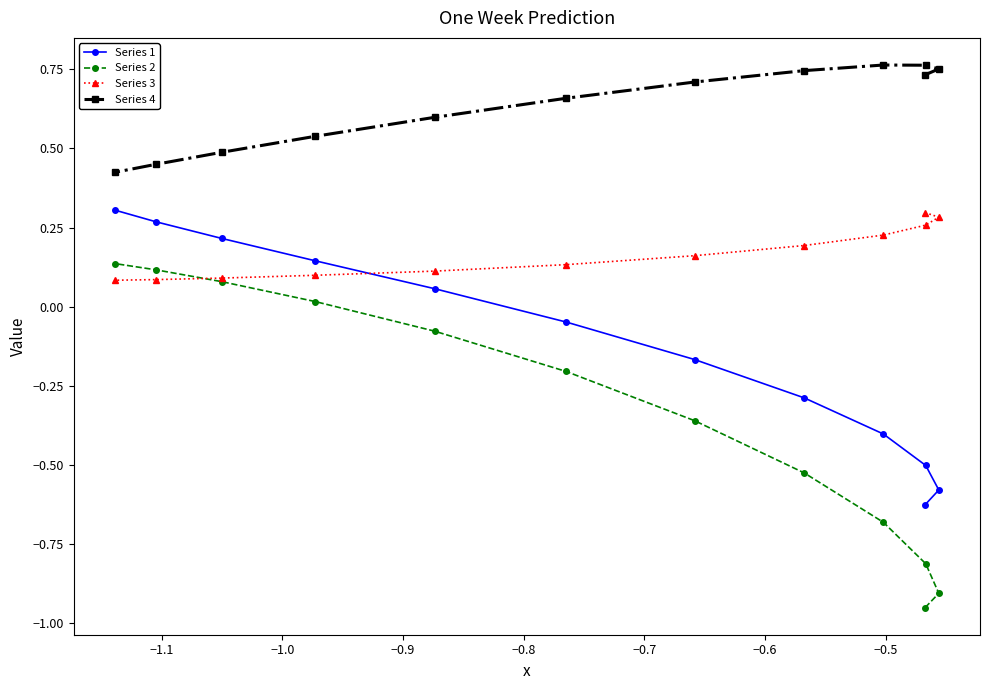

True or false: Series 1 has more than 0 points higher than both neighbors.

False